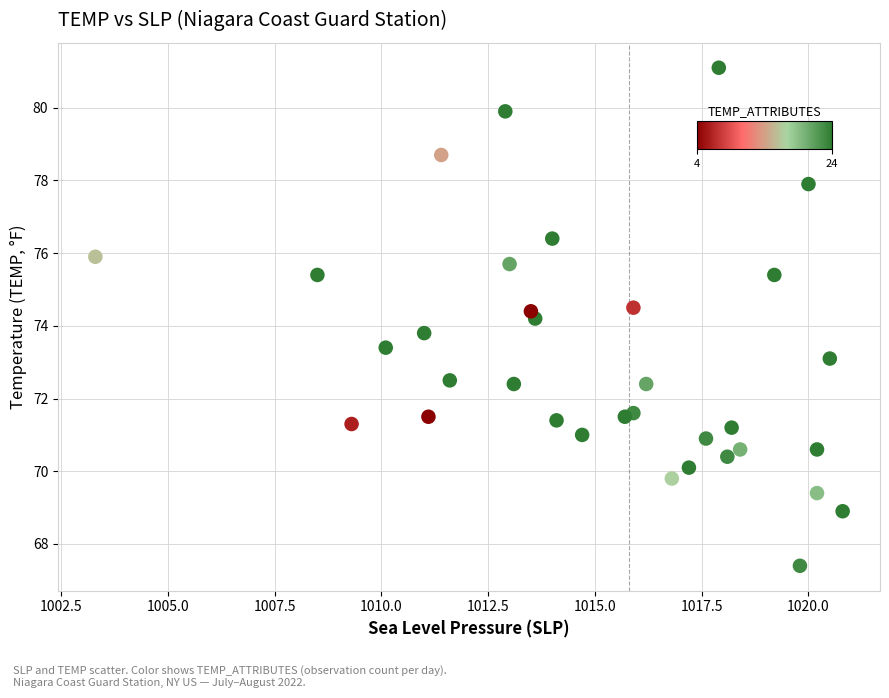

What is the range of Y values (max minus min)?

13.7